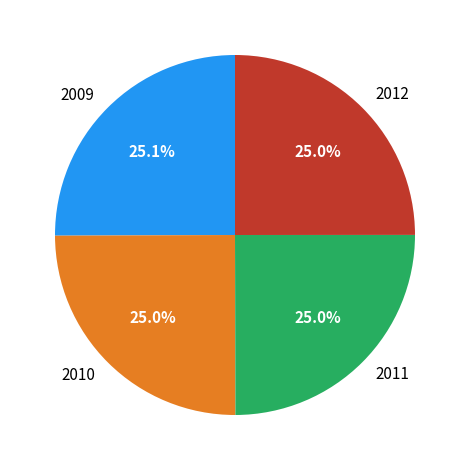

To the nearest percent, what is the combined percentage of 2012 and 2010?

50%